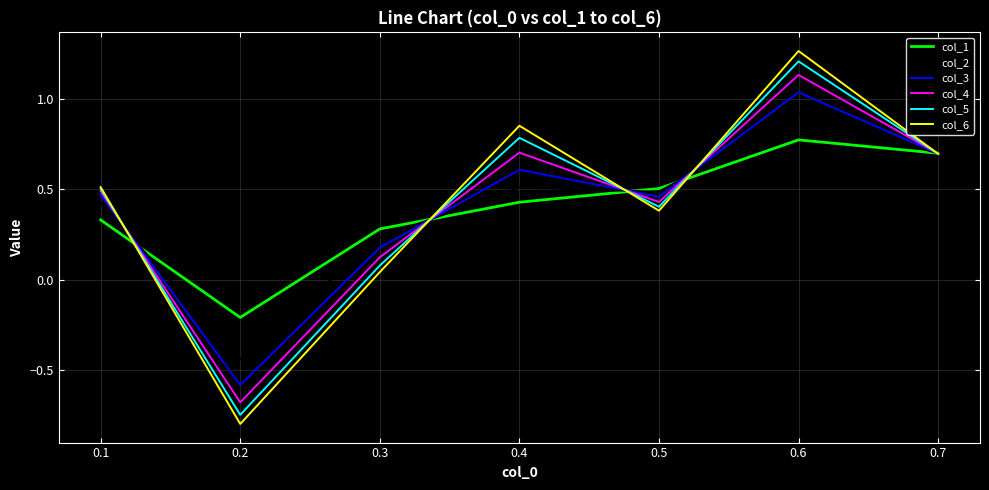

At which category is the sum across all series the highest?

0.6